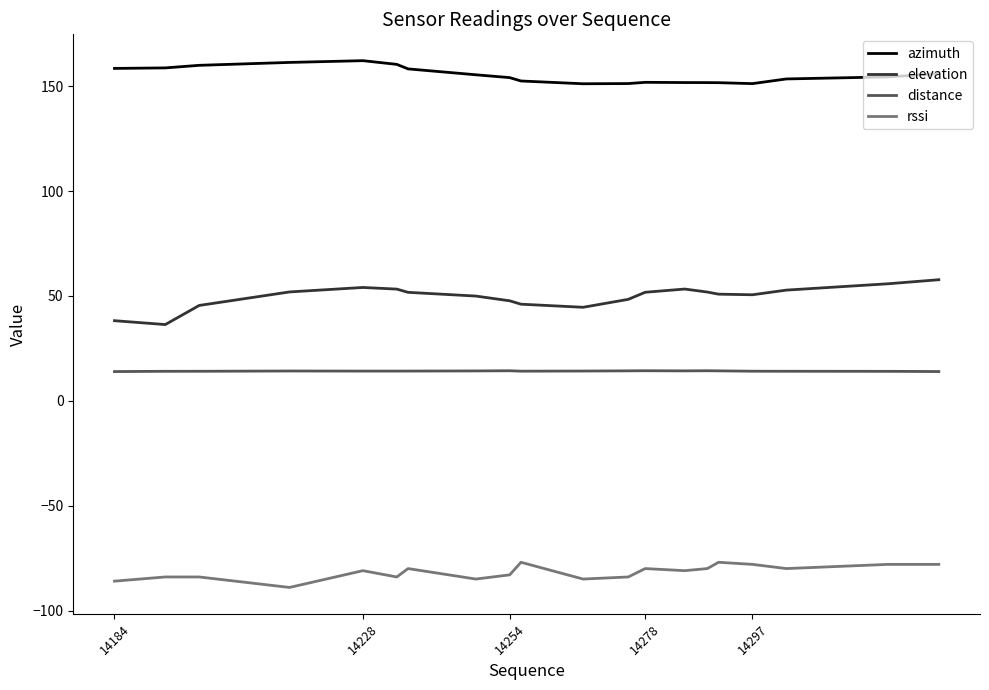

What is the average value of the distance series?

14.2